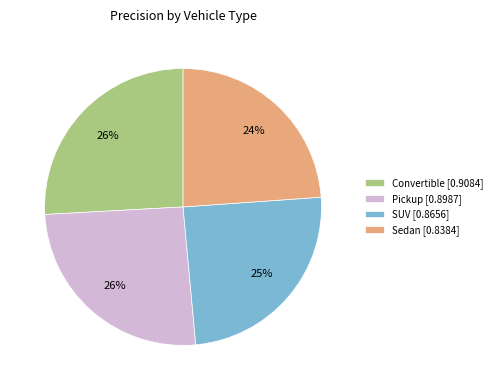

The Convertible slice represents 16% of the pie. True or false?

False